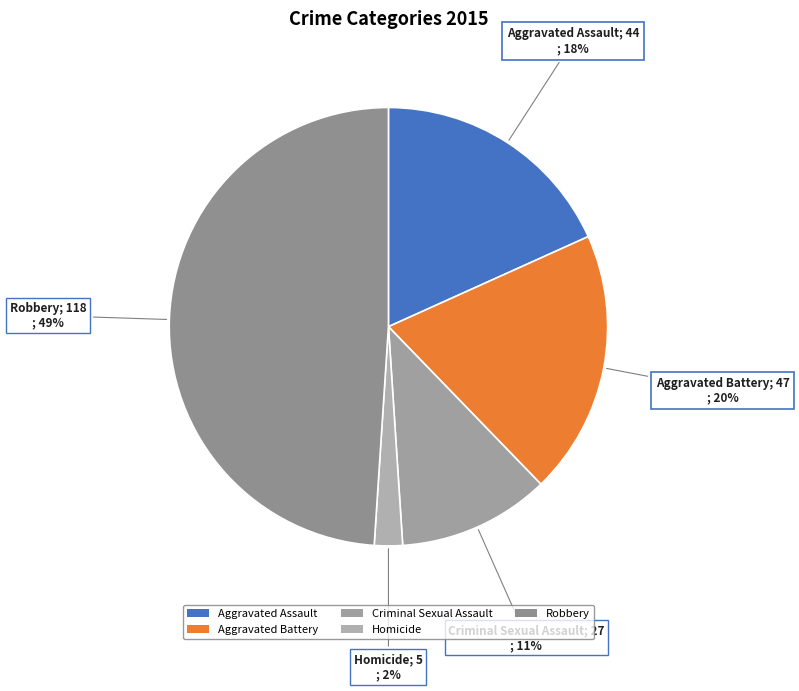

Which has a higher value, Aggravated Battery or Aggravated Assault?

Aggravated Battery